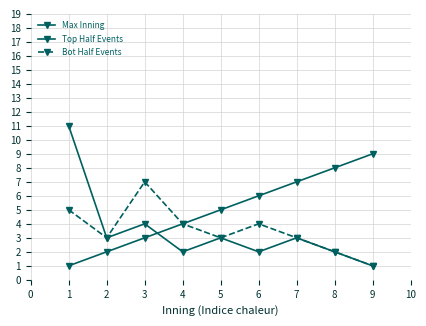

What is the difference between the maximum and minimum values in the Max Inning series?

8